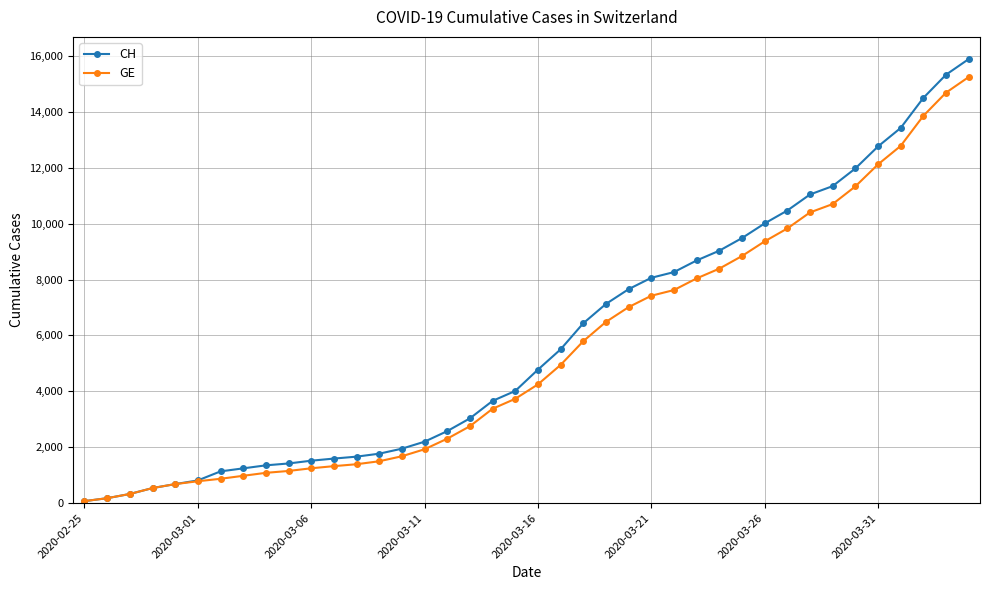

Which series has the largest range (max minus min)?

CH